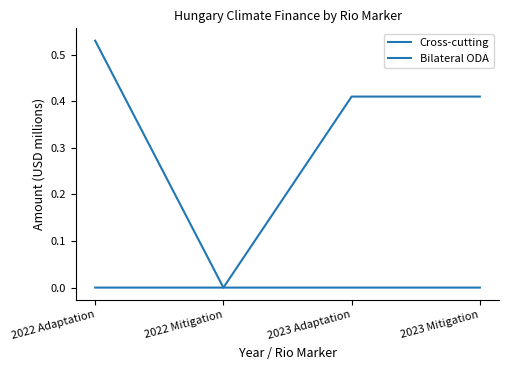

Rank the series at 2022 Mitigation from lowest to highest value.

Cross-cutting, Bilateral ODA